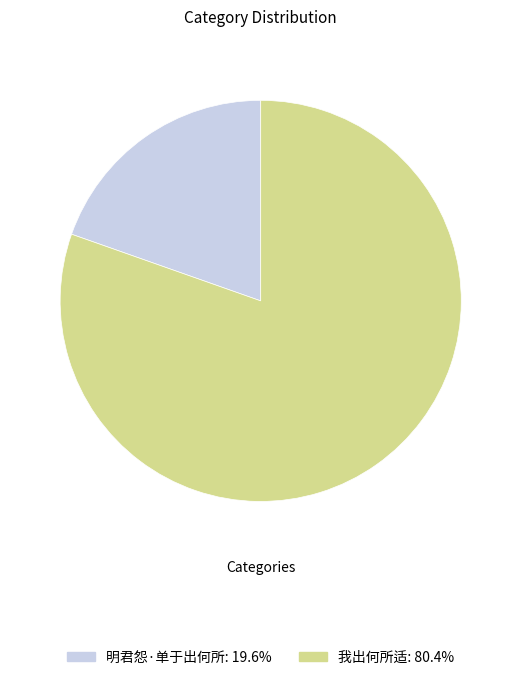

How many segments does this pie chart have?

2